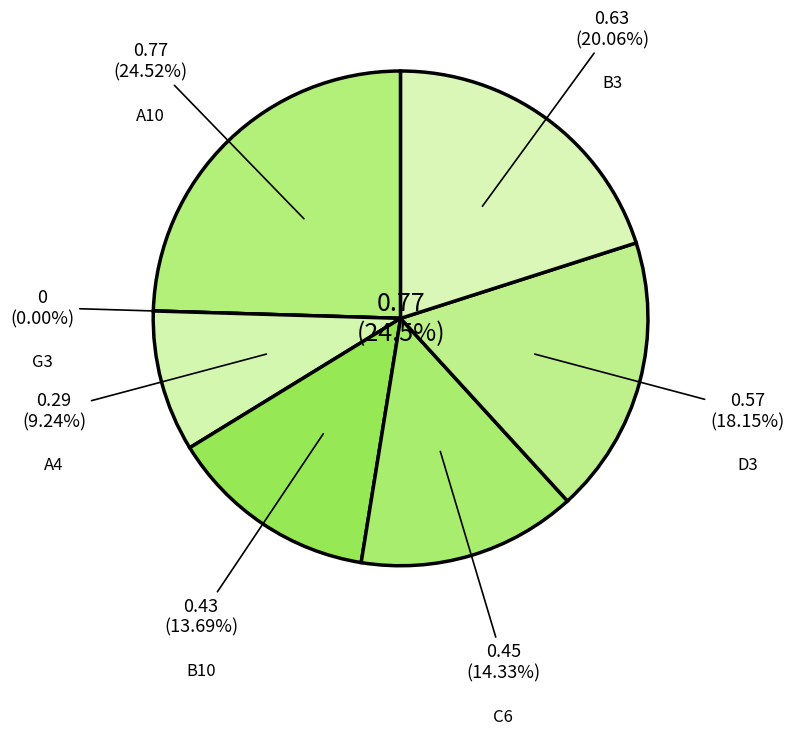

The B3 slice represents 20% of the pie. True or false?

True